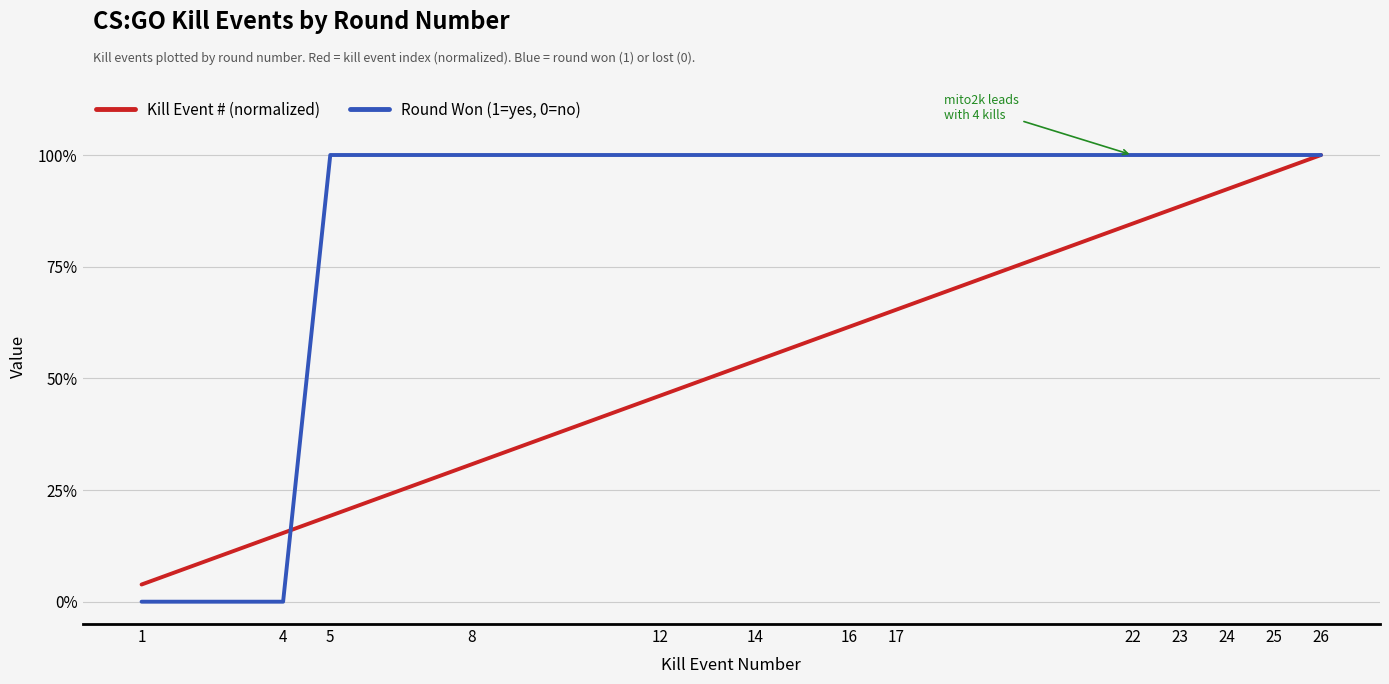

Does the chart display data point markers on the line(s)?

No